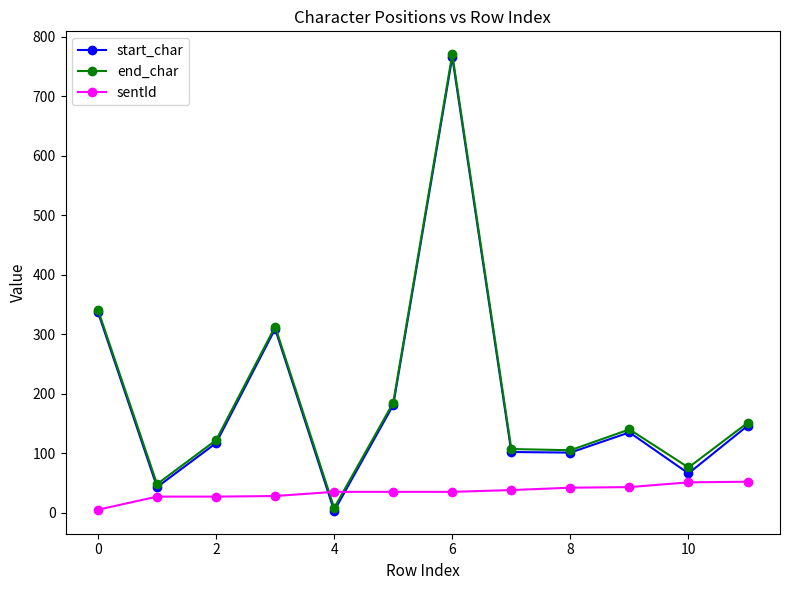

In end_char, how many points are lower than both neighbors (excluding endpoints)?

4